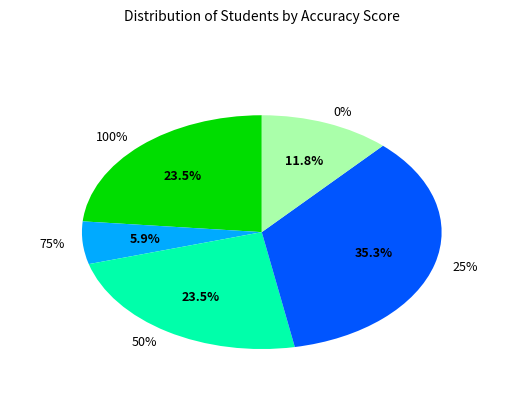

Which category has the smallest portion of the pie?

75%